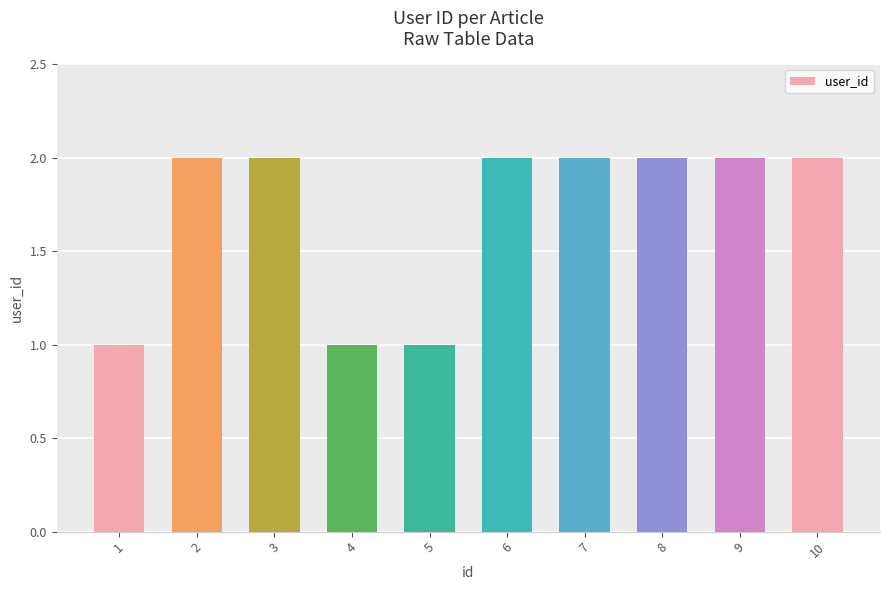

Reading right to left, transcribe all the data shown in this chart.

10=2	9=2	8=2	7=2	6=2	5=1	4=1	3=2	2=2	1=1